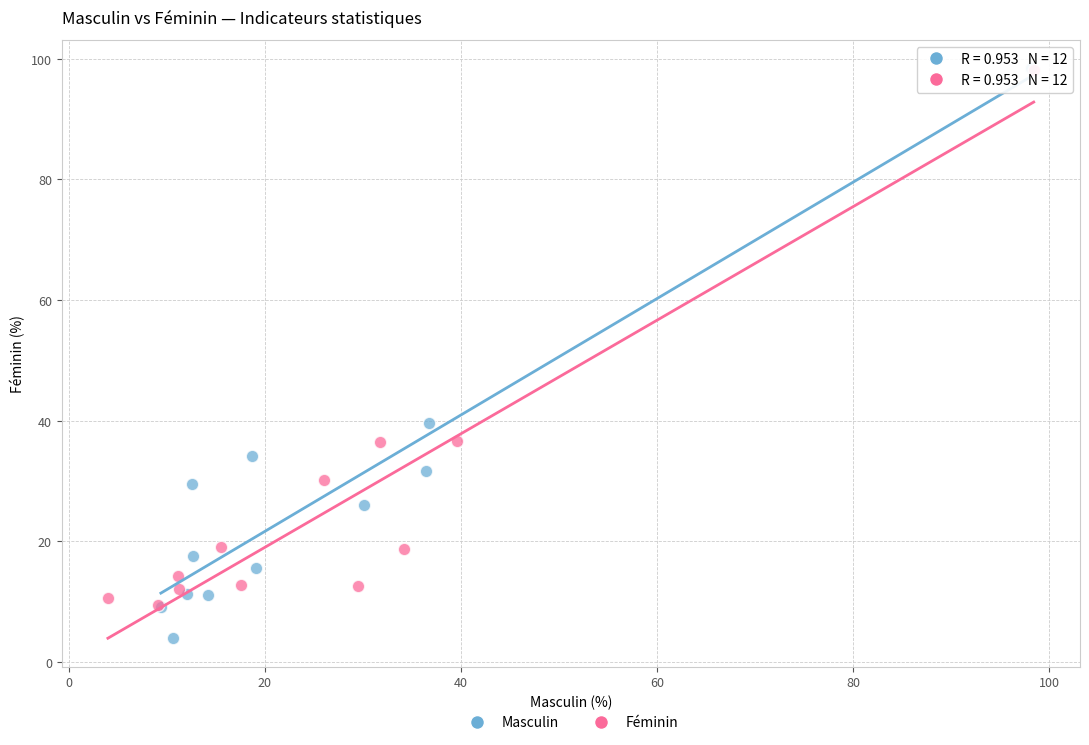

Which series reaches the minimum Y coordinate?

Masculin